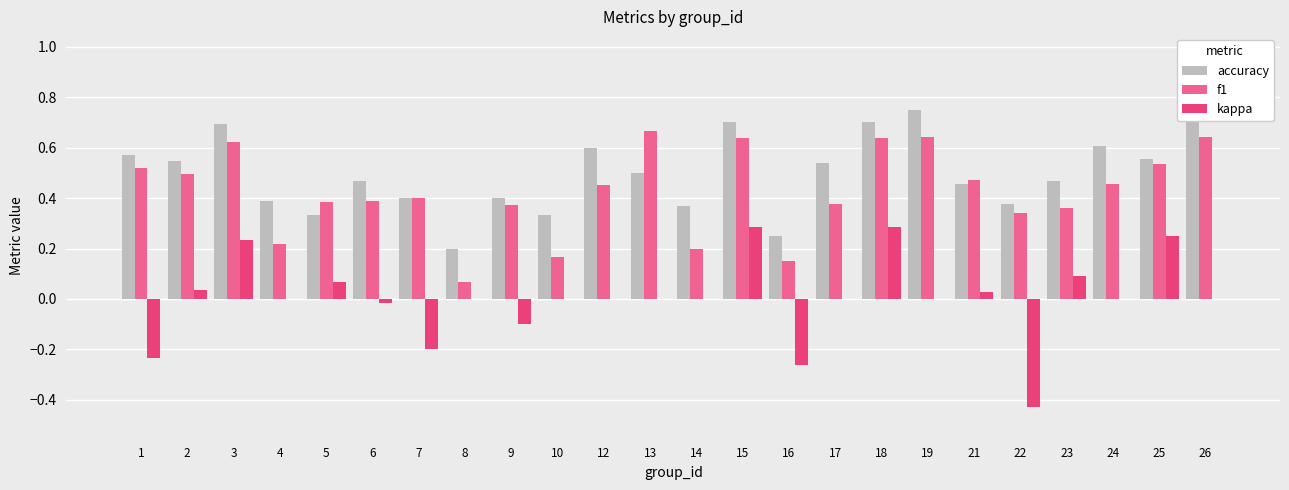

What are all the series names shown in the legend?

accuracy, f1, kappa